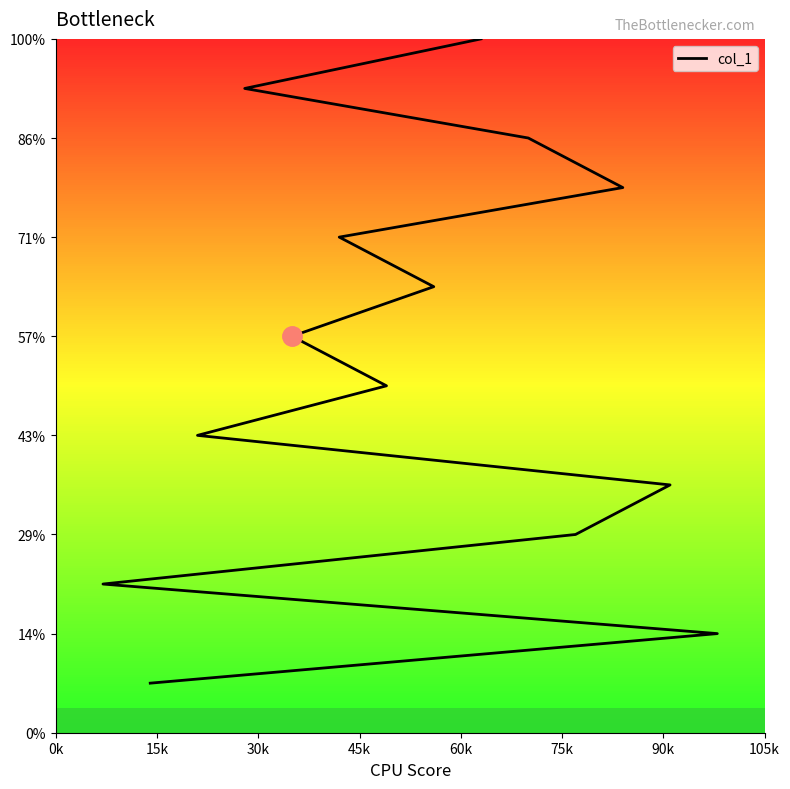

How many values exceed 8?

6